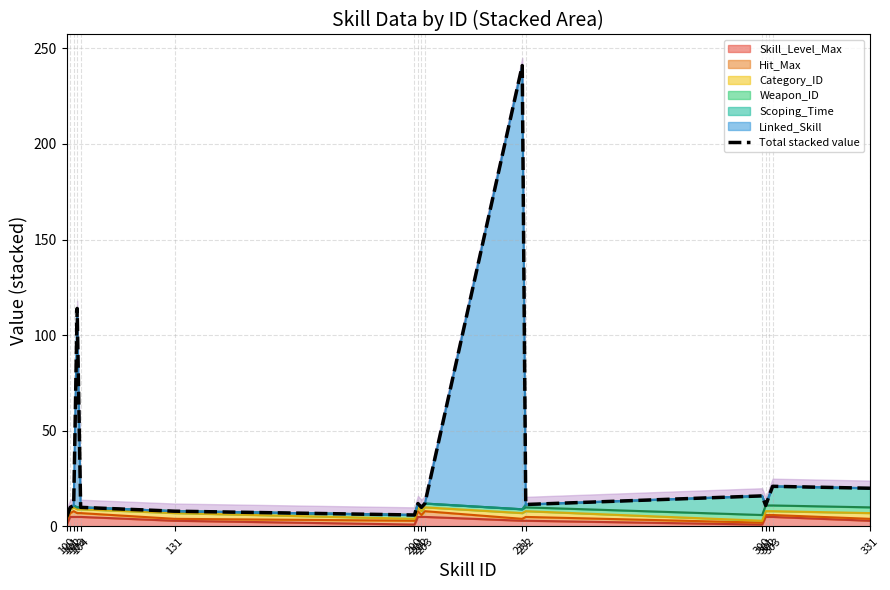

How many data points are less than 11?

6